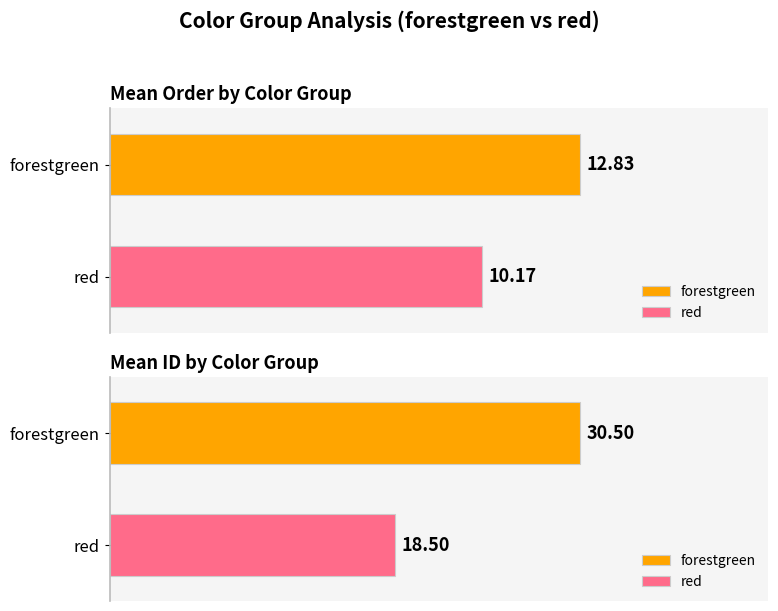

At which label does mean_ID reach its peak?

forestgreen